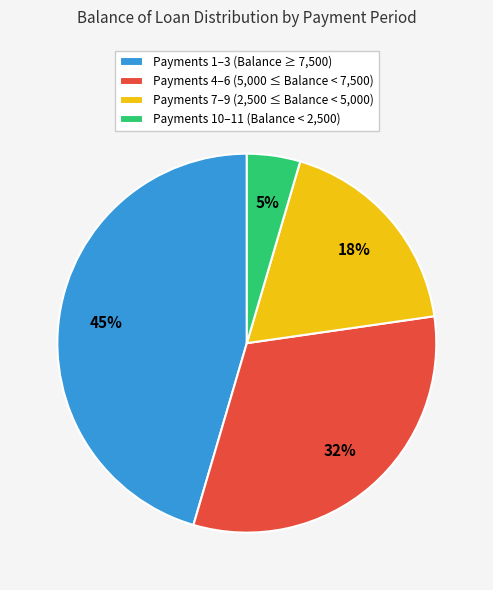

Is there a majority slice in this chart?

No